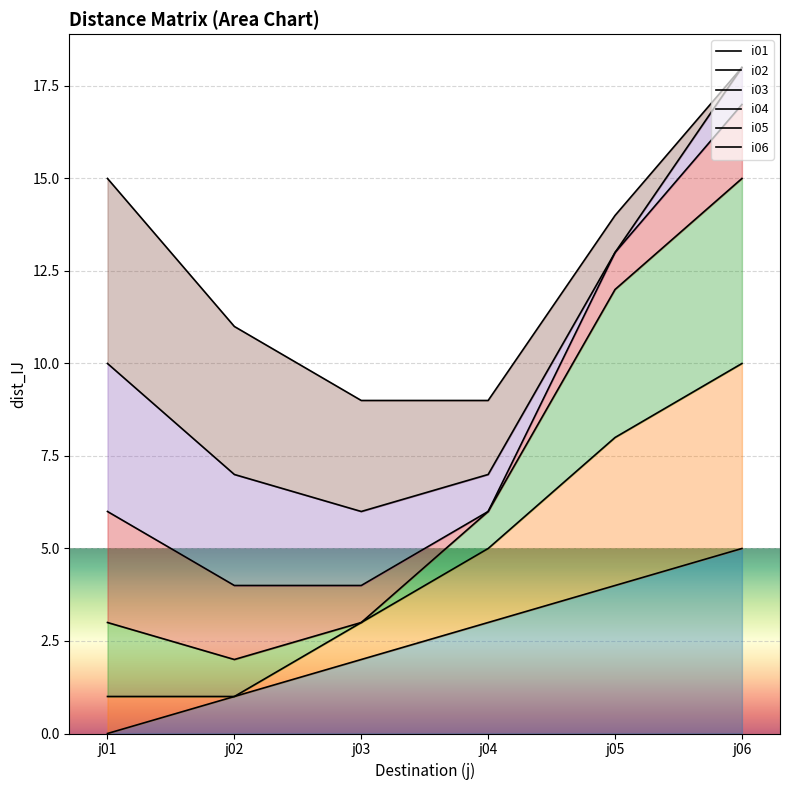

How many lines are shown in the chart?

6